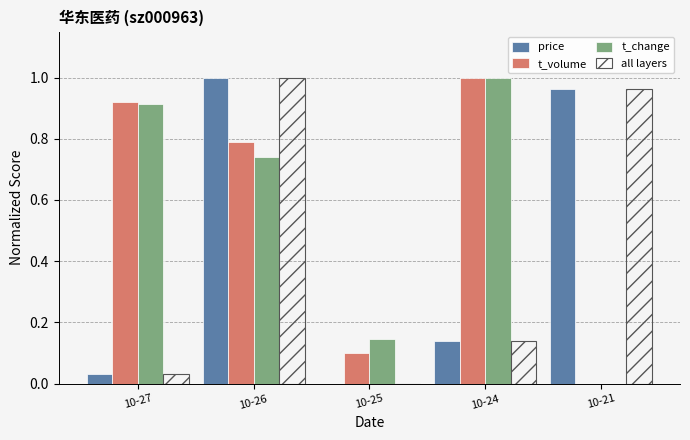

Which series changed the most between 10-25 and 10-24?

t_volume